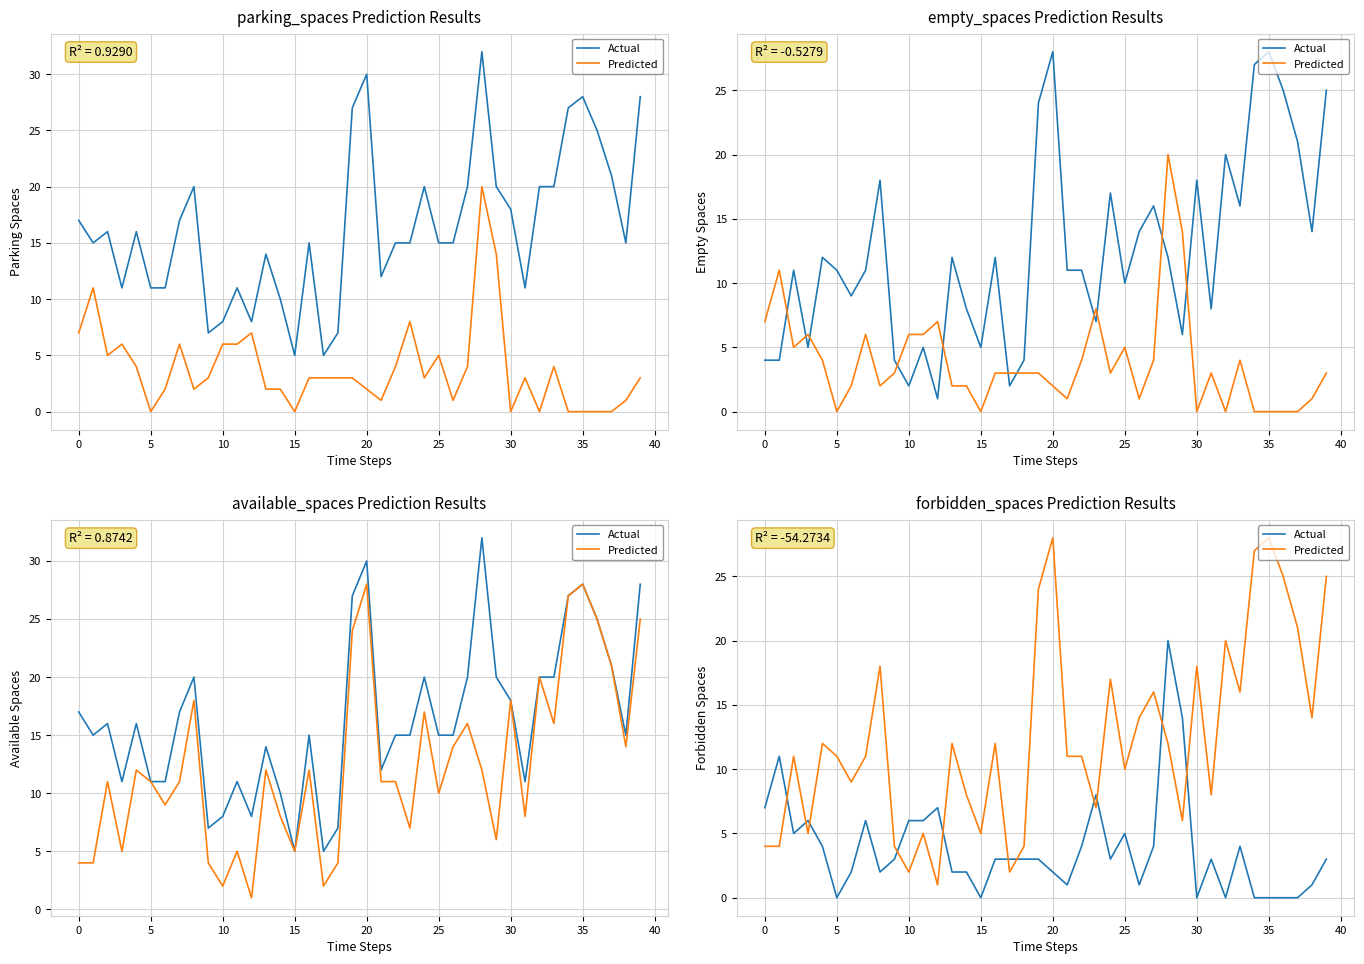

True or false: Actual has a value of 6 at 22.

False